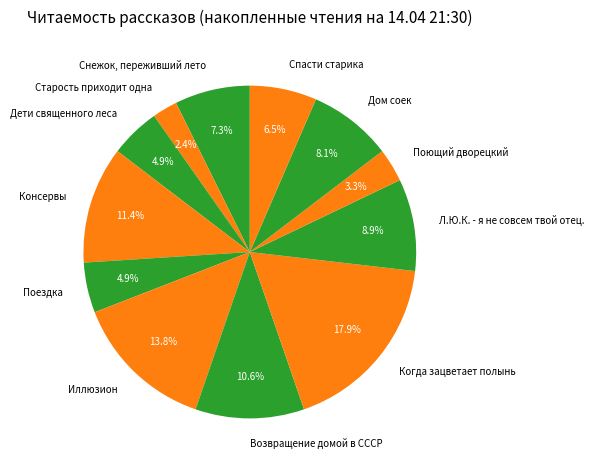

What is the largest slice in the pie chart?

Когда зацветает полынь